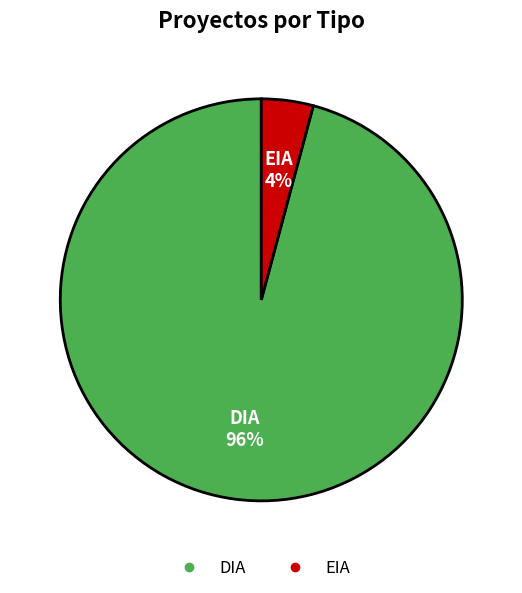

True or false: EIA accounts for 10% of the total.

False